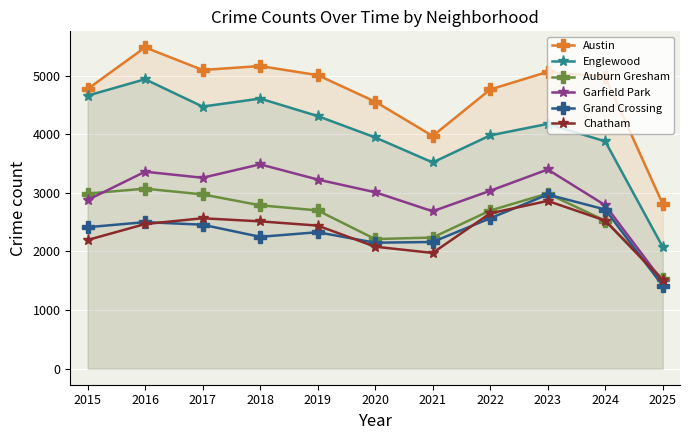

Which has a higher value, 2019 or 2017?

2017